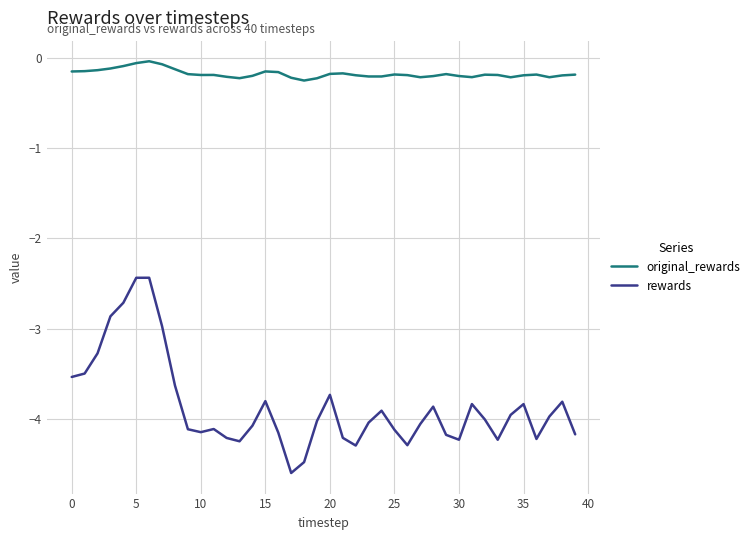

True or false: rewards and original_rewards intersect in this chart.

False